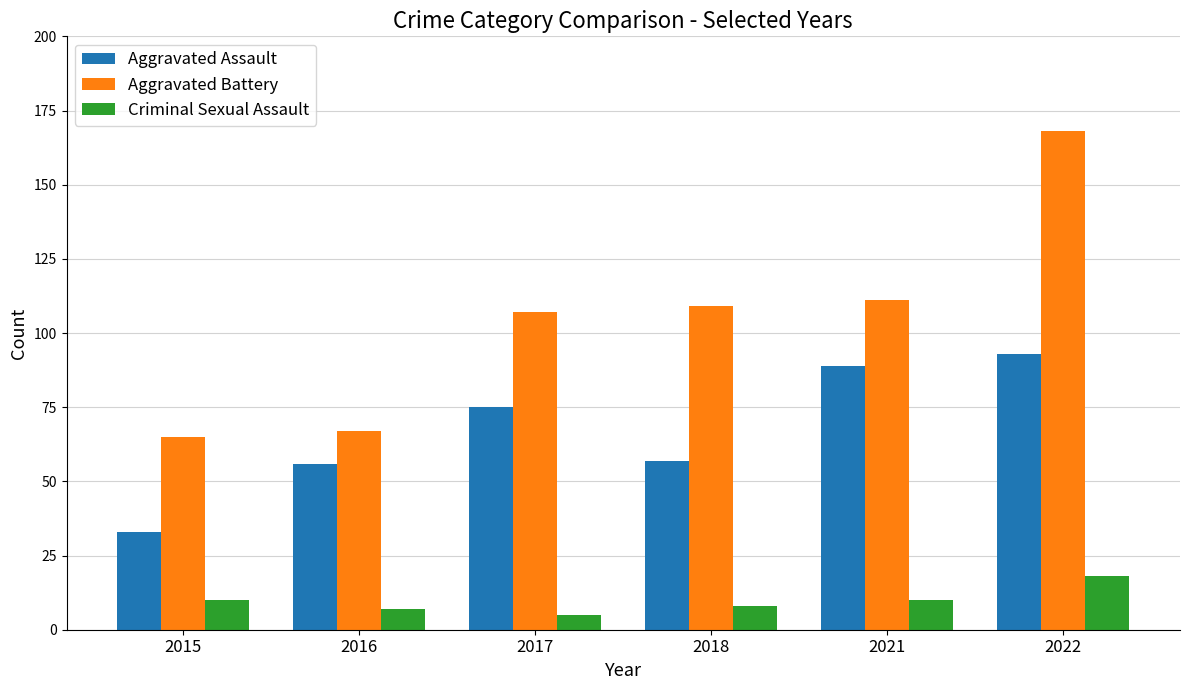

Is it true that Aggravated Battery equals 29 at 2017?

False